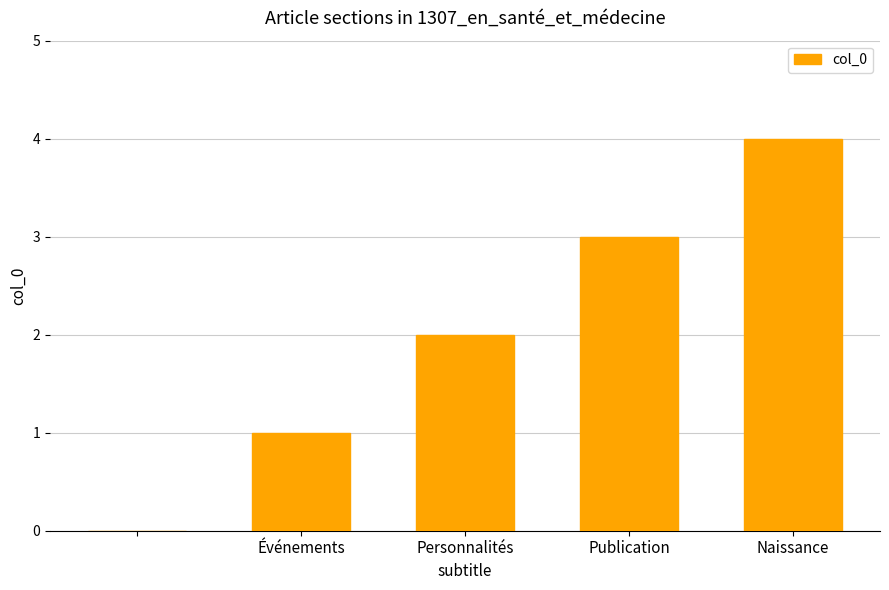

What is the greatest value displayed?

4